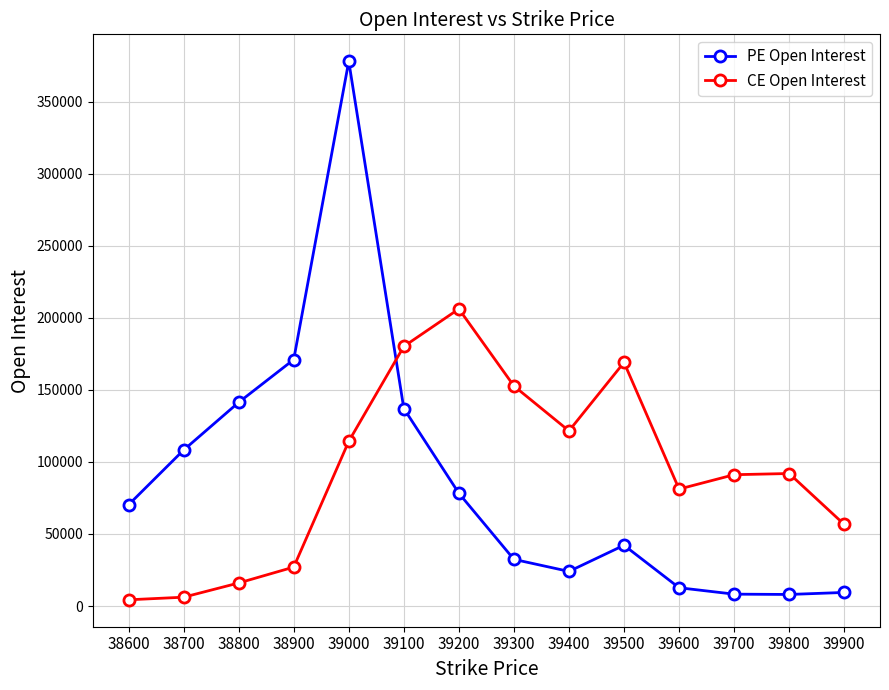

True or false: PE Open Interest and CE Open Interest cross at least once.

True